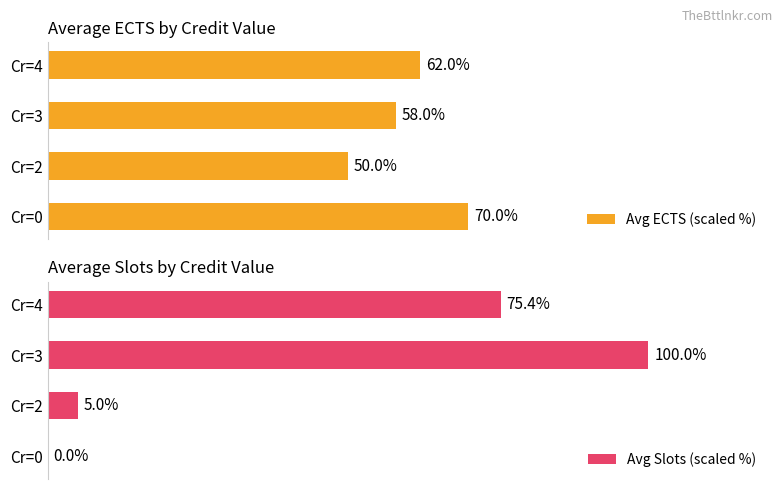

What are all the series names shown in the legend?

Avg ECTS (scaled %), Avg Slots (scaled %)